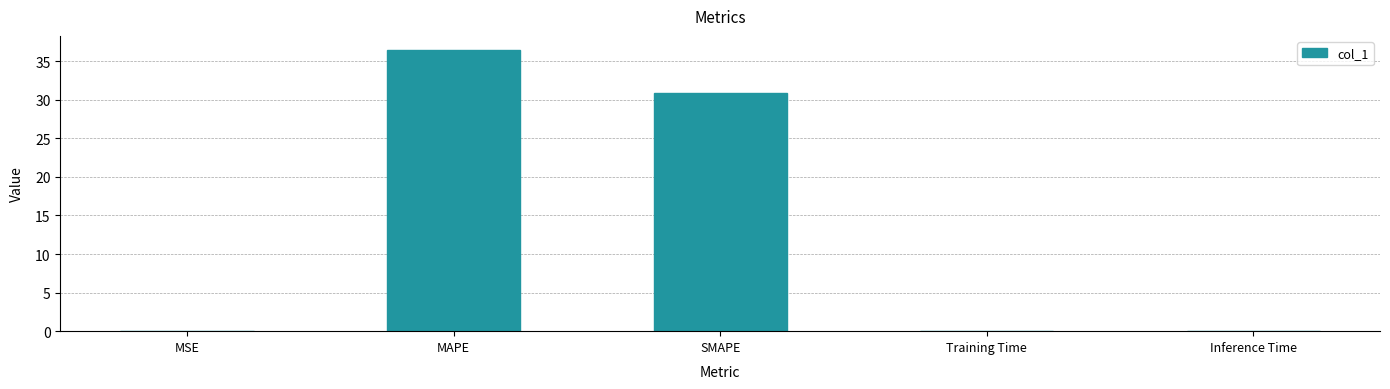

Which has a higher value, Inference Time or SMAPE?

SMAPE